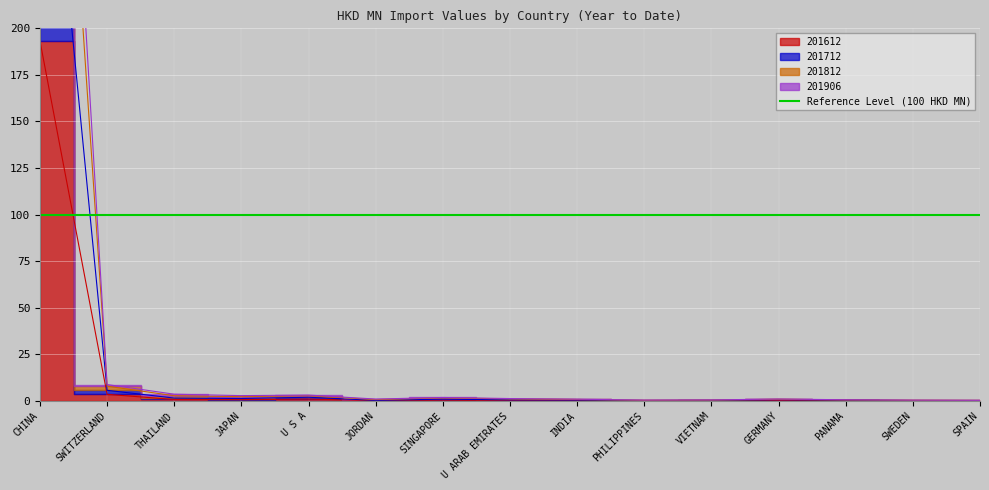

Which series has the widest spread of values?

201812